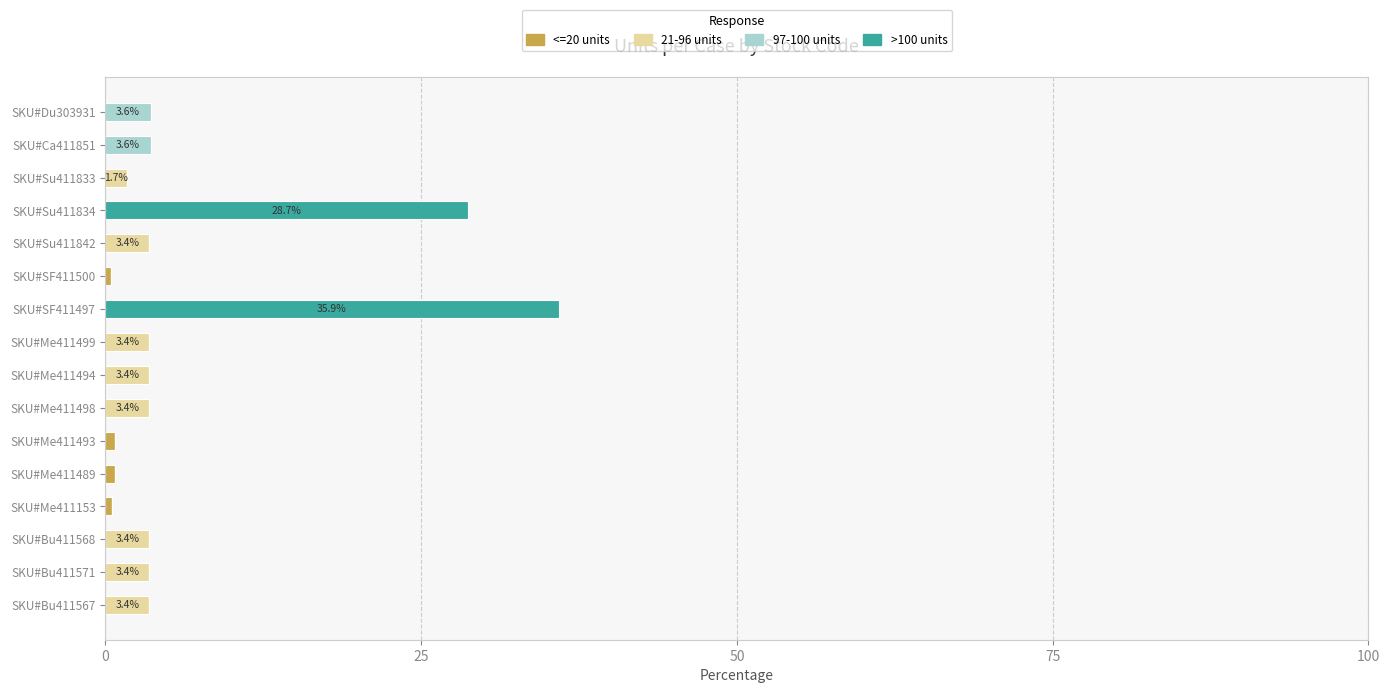

What is the total value across all series at SKU#SF411497?

35.9